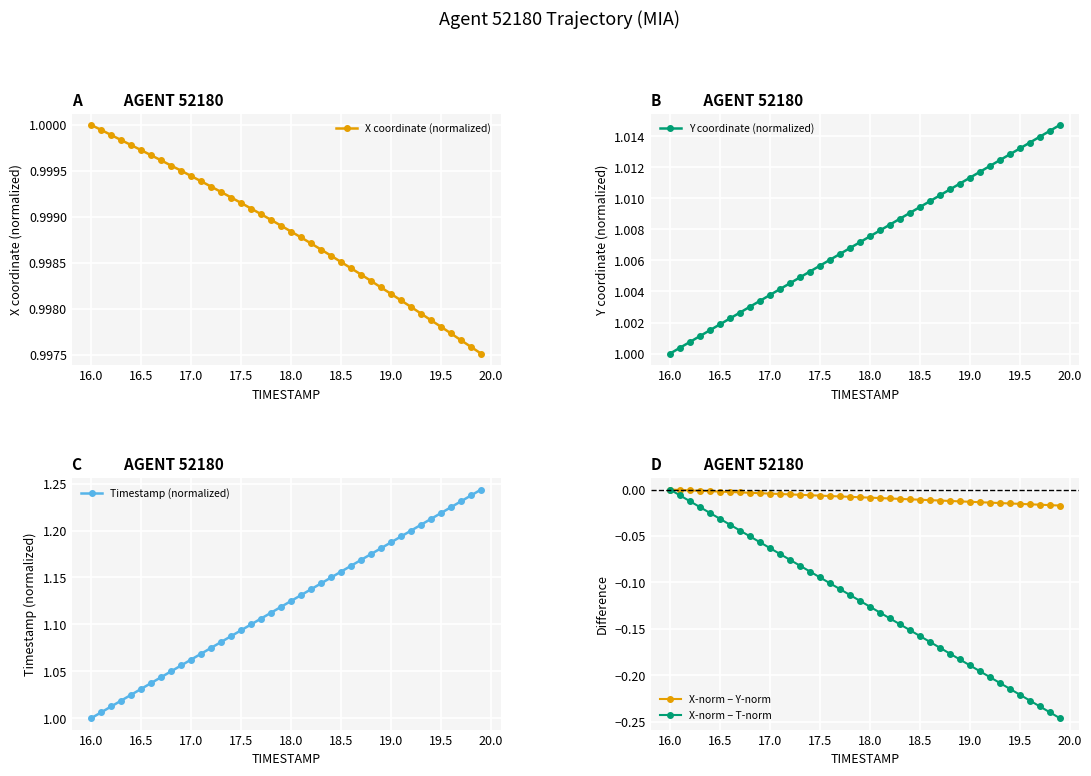

True or false: Timestamp (normalized) has a value of 1.6 at 19.0.

False